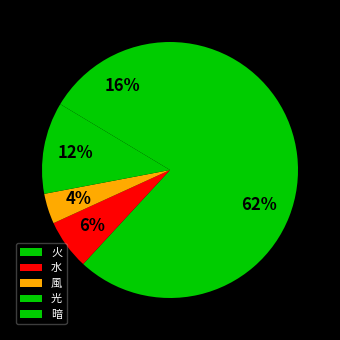

Which slice represents more than half of the pie?

火